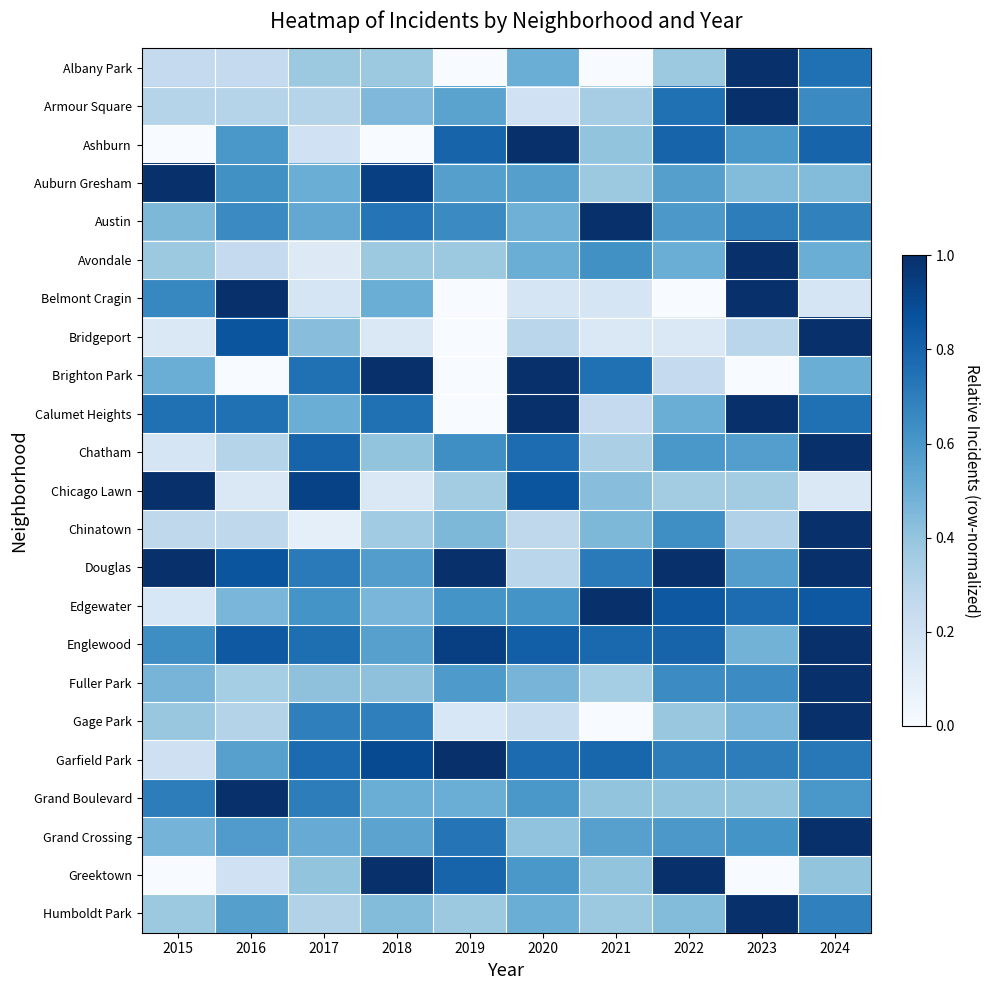

How many series are shown in this chart?

23